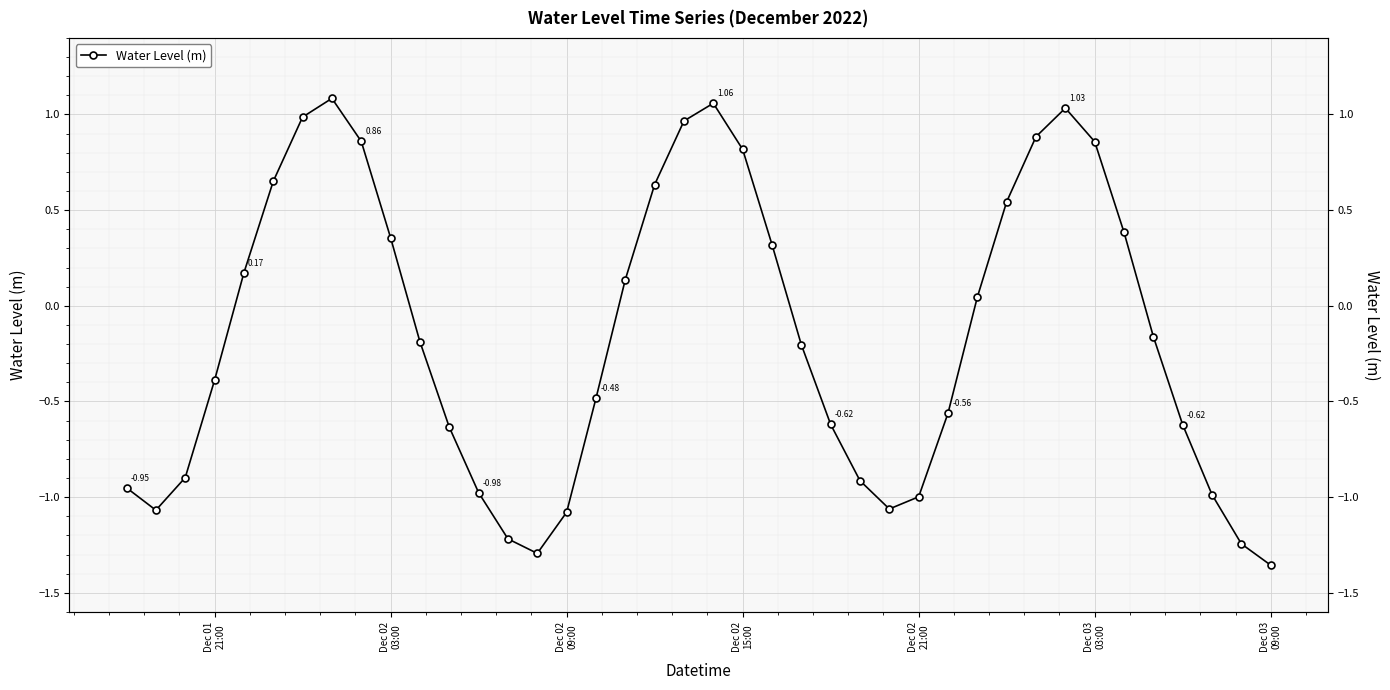

Is it true that the value at 14 is -2.0?

False